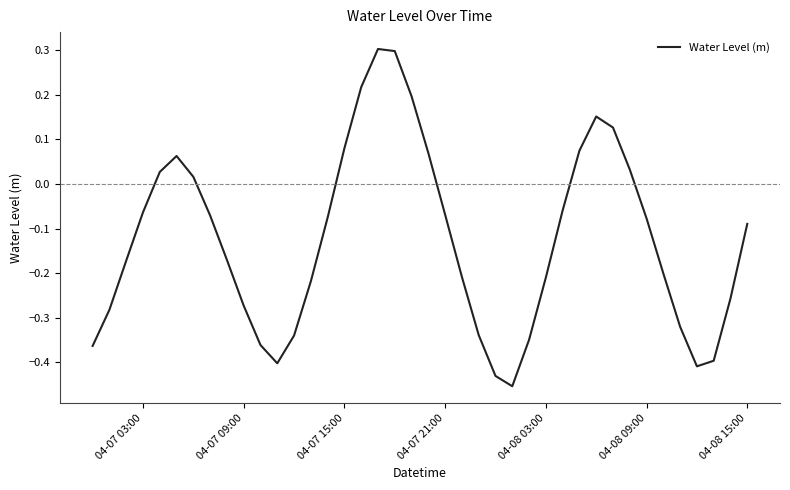

Does the chart have visible grid lines?

No